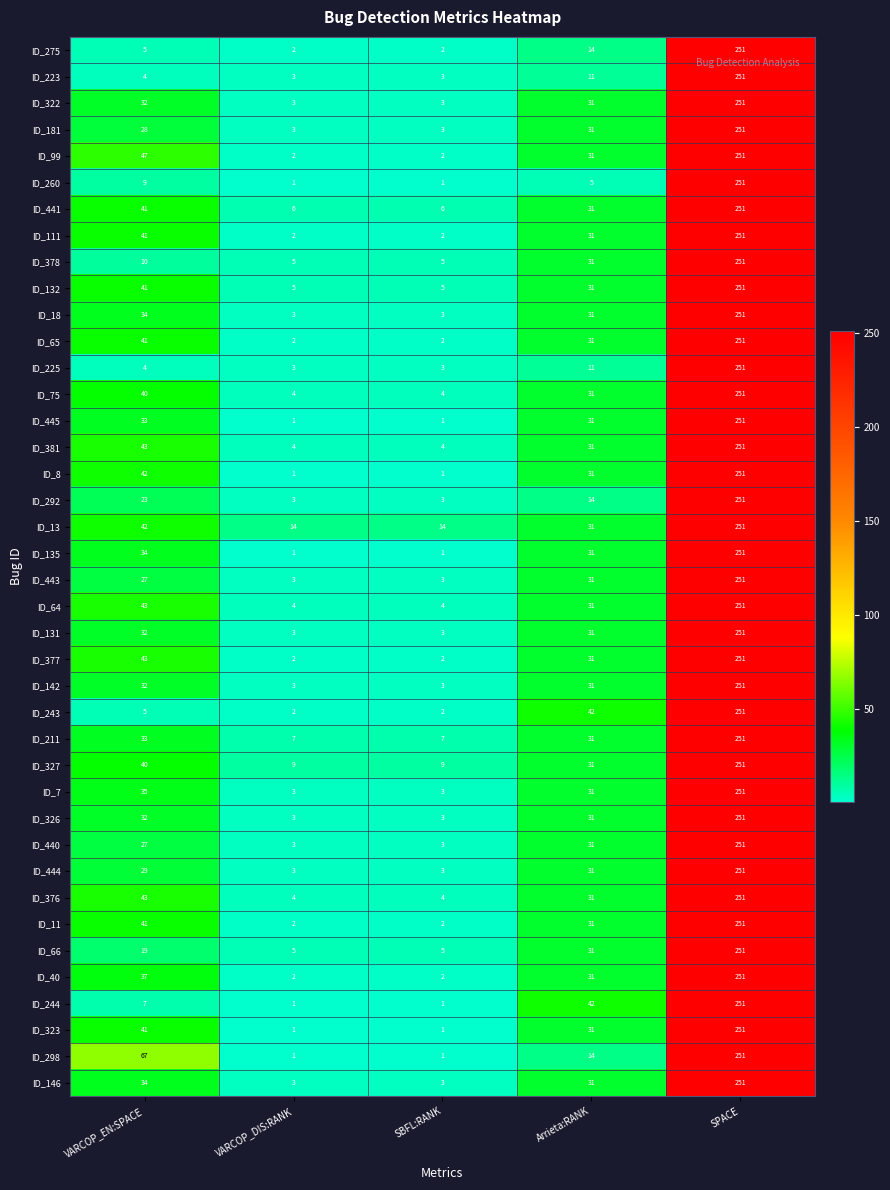

At which category is the sum across all series the highest?

SPACE